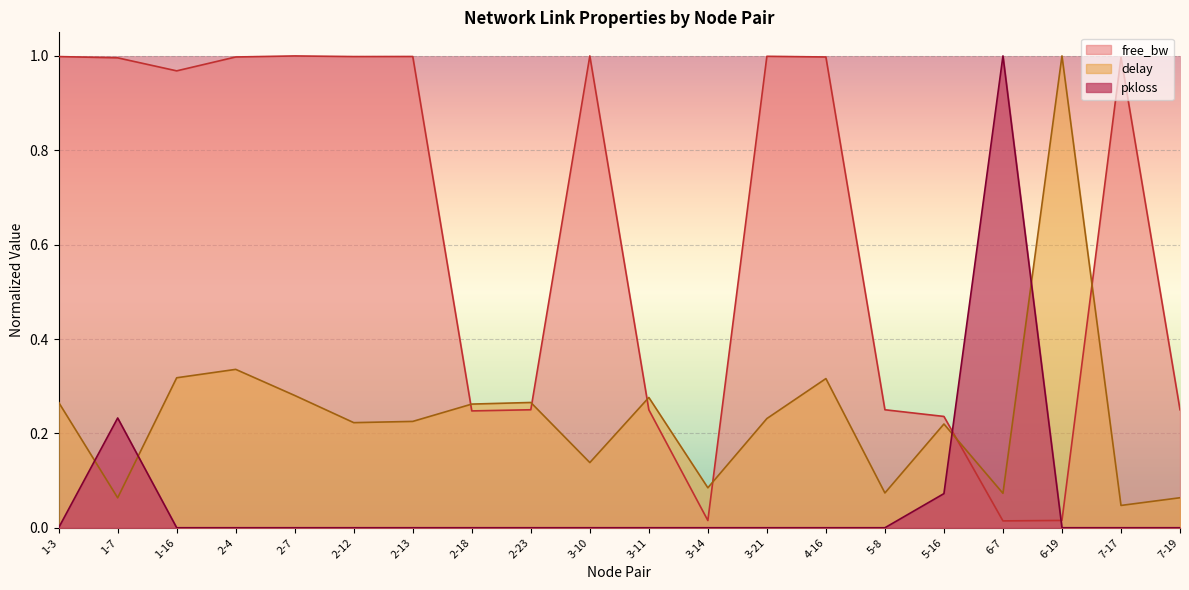

The free_bw_norm series shows 0.0 at 6-7. True or false?

False